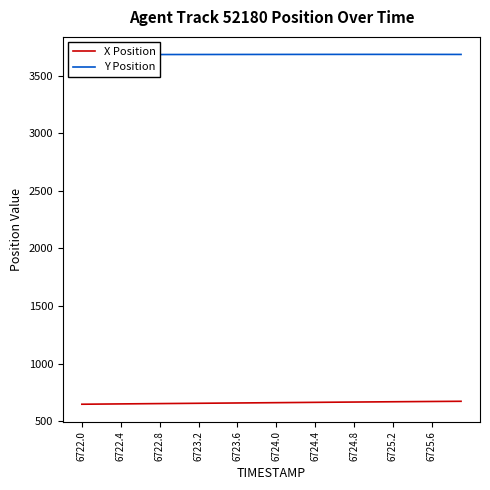

At how many categories does at least one series exceed 1578?

40